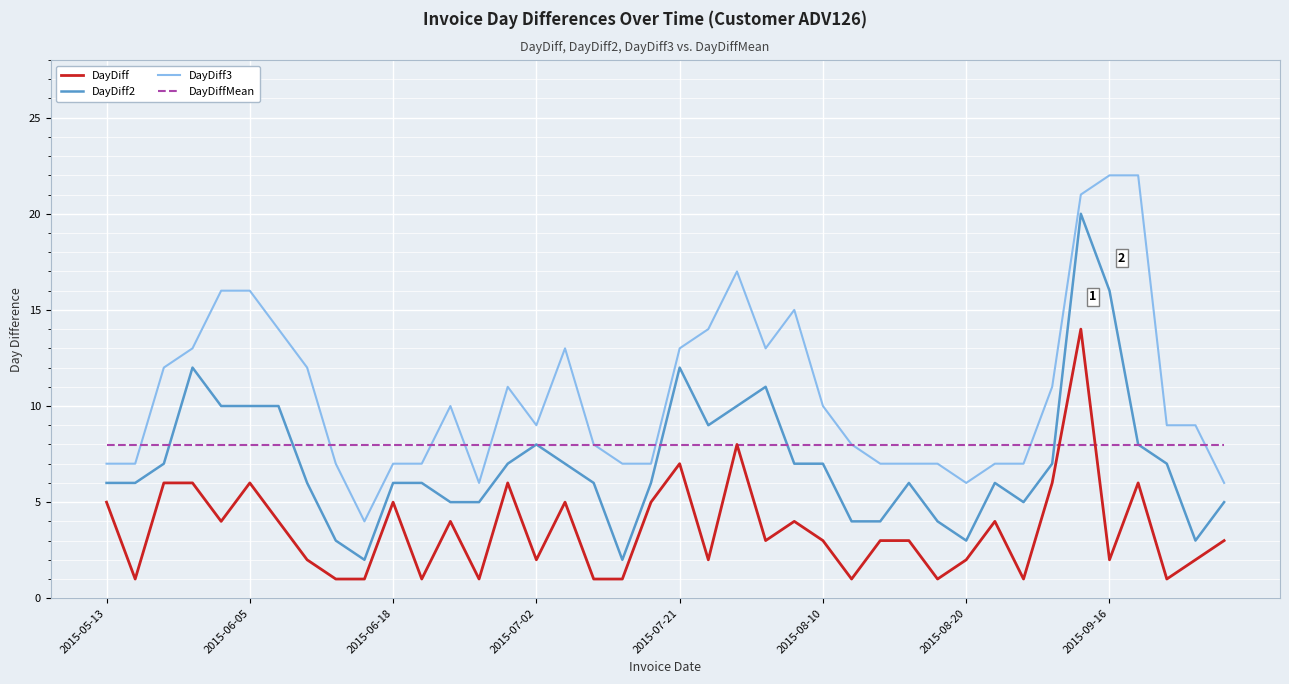

What are all the series names shown in the legend?

DayDiff, DayDiff2, DayDiff3, DayDiffMean